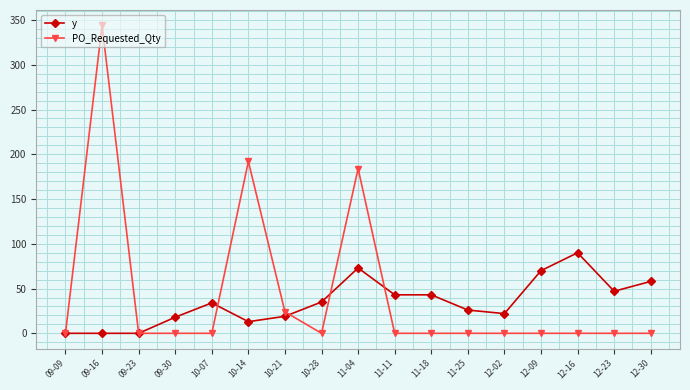

Between 11-25 and 12-16, which series saw the biggest shift?

y